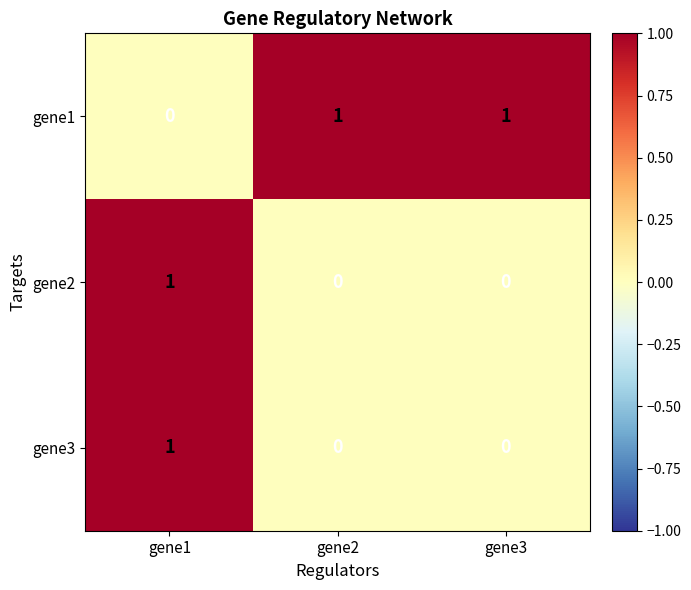

How many gene1 values are between 0 and 1?

3